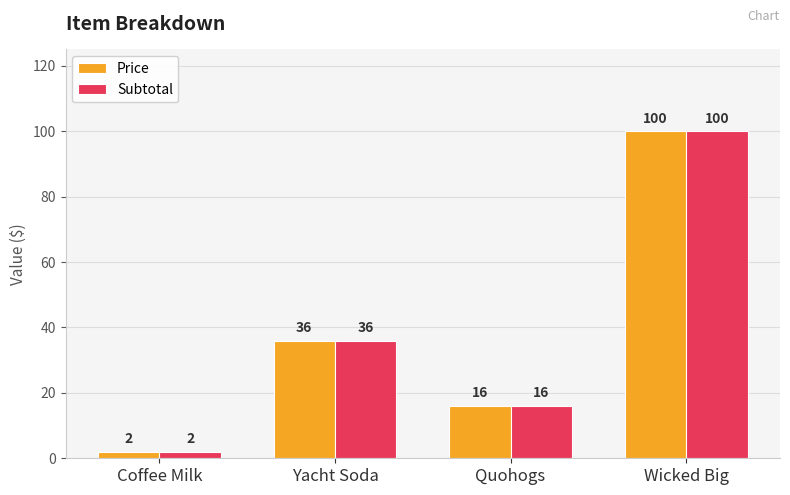

What value does the Subtotal series have at Quohogs, to the nearest 10?

20